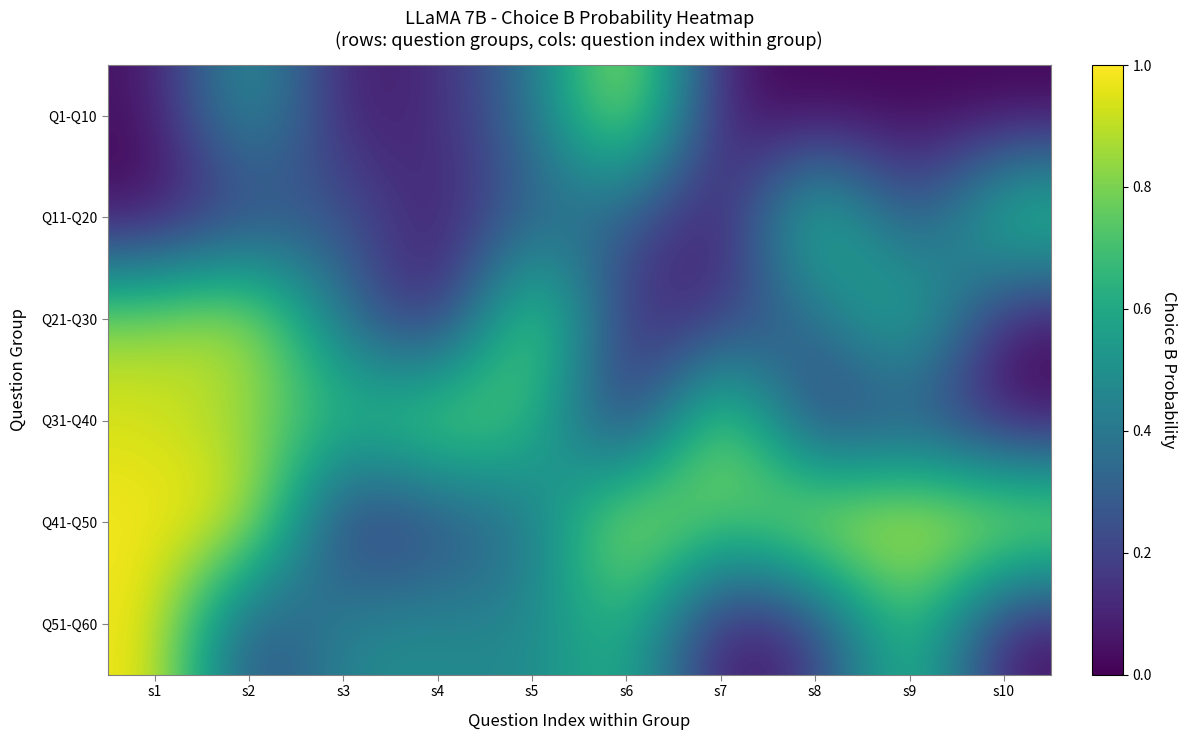

List the series in order of their peak value, highest first.

Q1-Q10, Q41-Q50, Q51-Q60, Q31-Q40, Q21-Q30, Q11-Q20